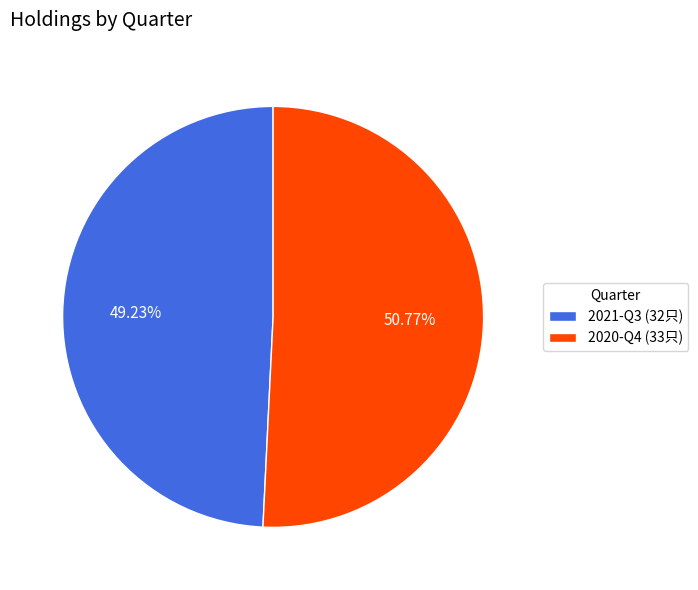

To the nearest percent, what portion does 2020-Q4 represent?

51%